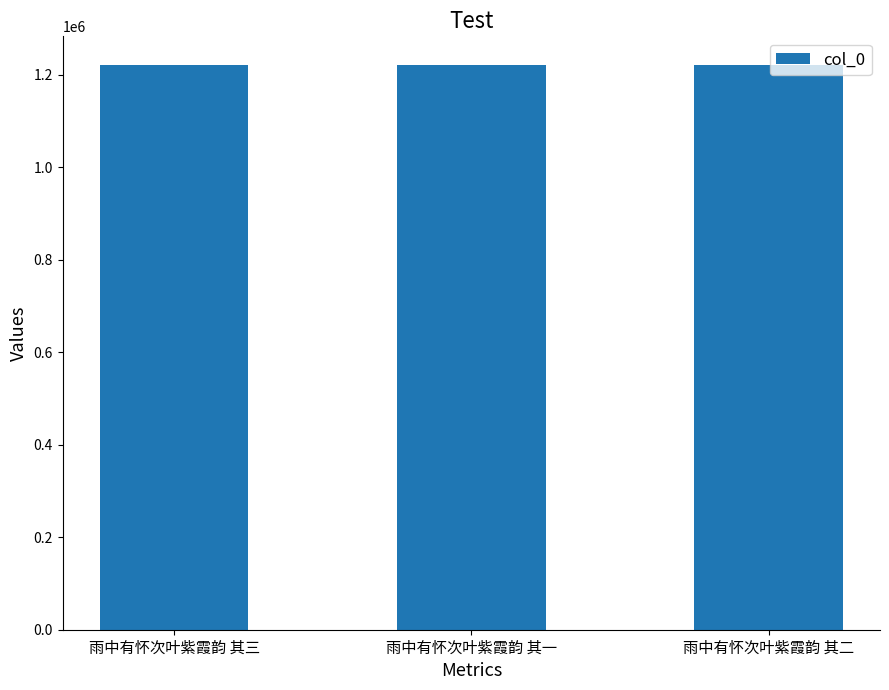

What is the ratio of the value at 雨中有怀次叶紫霞韵 其二 to the value at 雨中有怀次叶紫霞韵 其三?

1.0